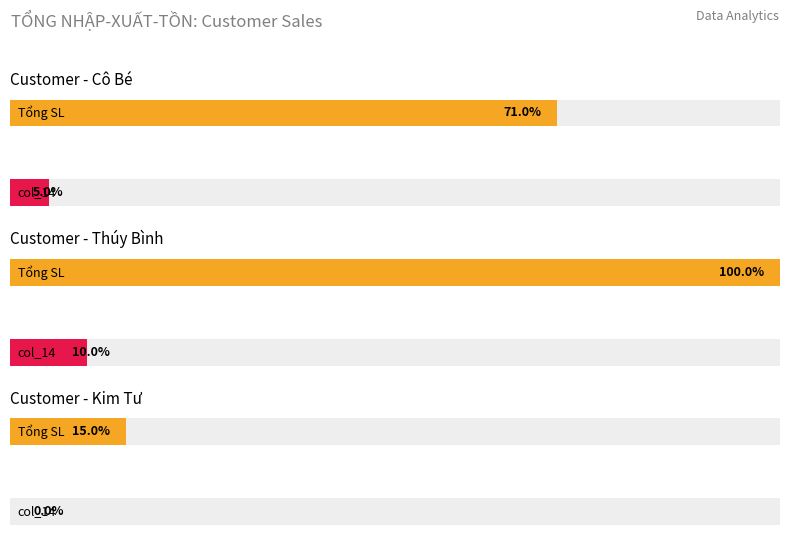

Does the chart contain any negative values?

No